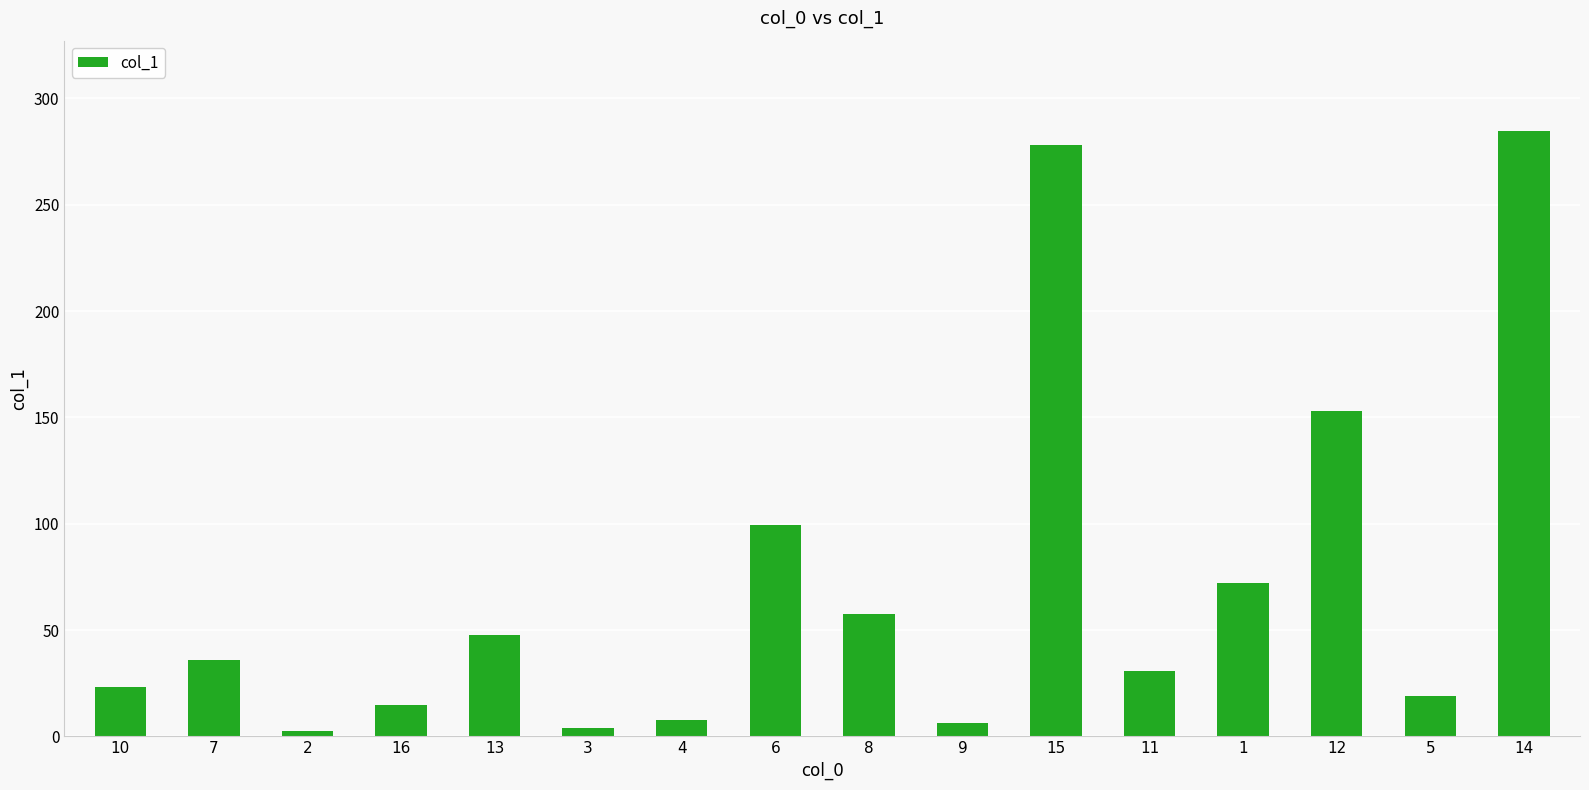

What is the maximum value shown in the chart?

284.5